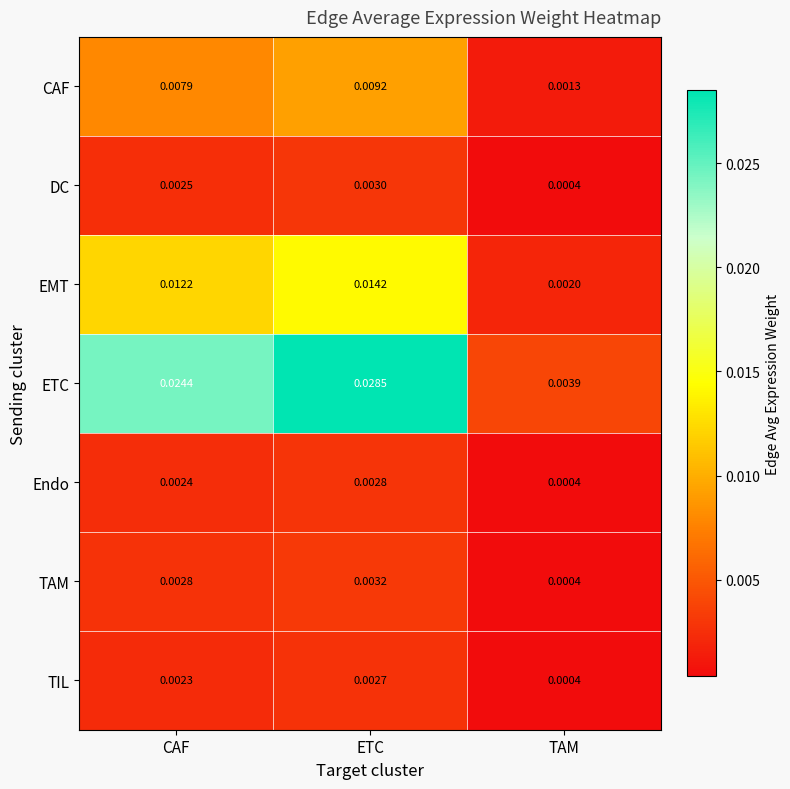

Which series has the largest total across all categories?

ETC